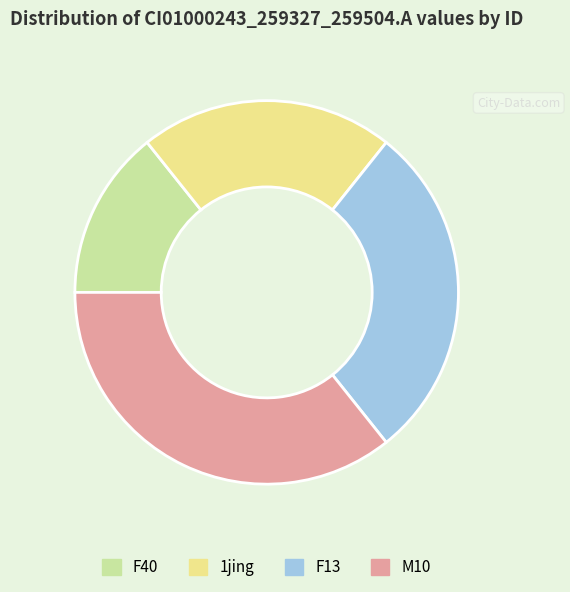

The F40 slice represents 14% of the pie. True or false?

True